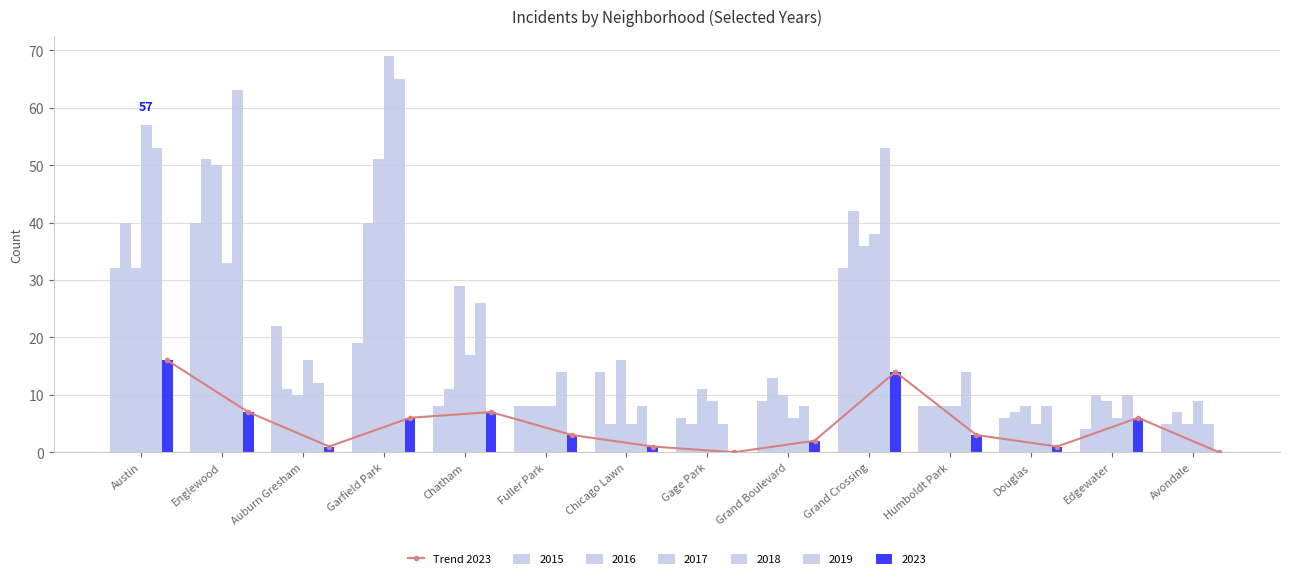

At which label is the value closest to 8?

Englewood